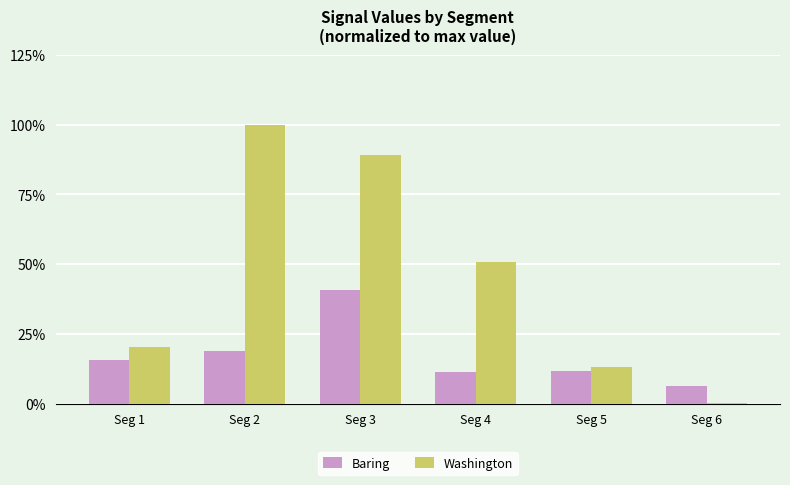

Which series has the widest spread of values?

Washington